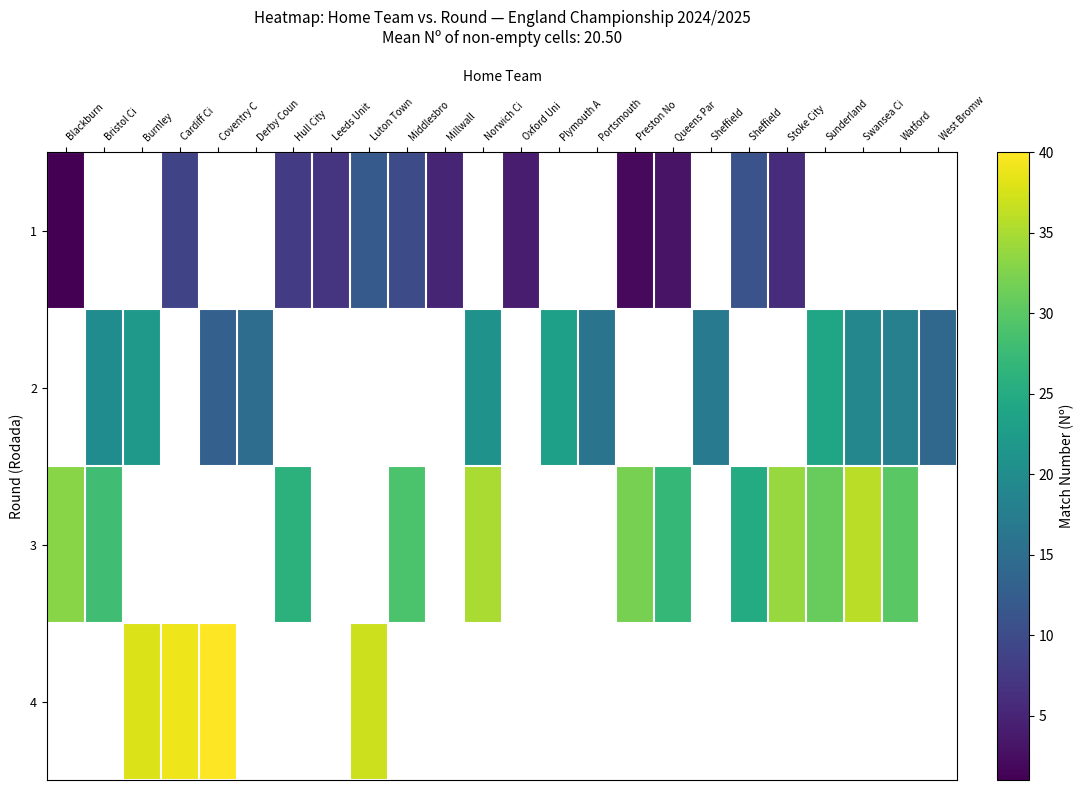

Rank the series by their maximum value, from lowest to highest.

1, 2, 3, 4